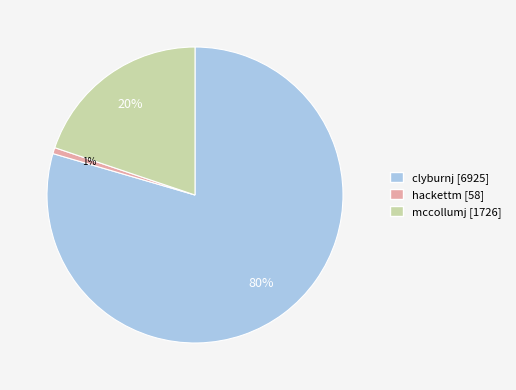

Count the number of slices in the pie.

3